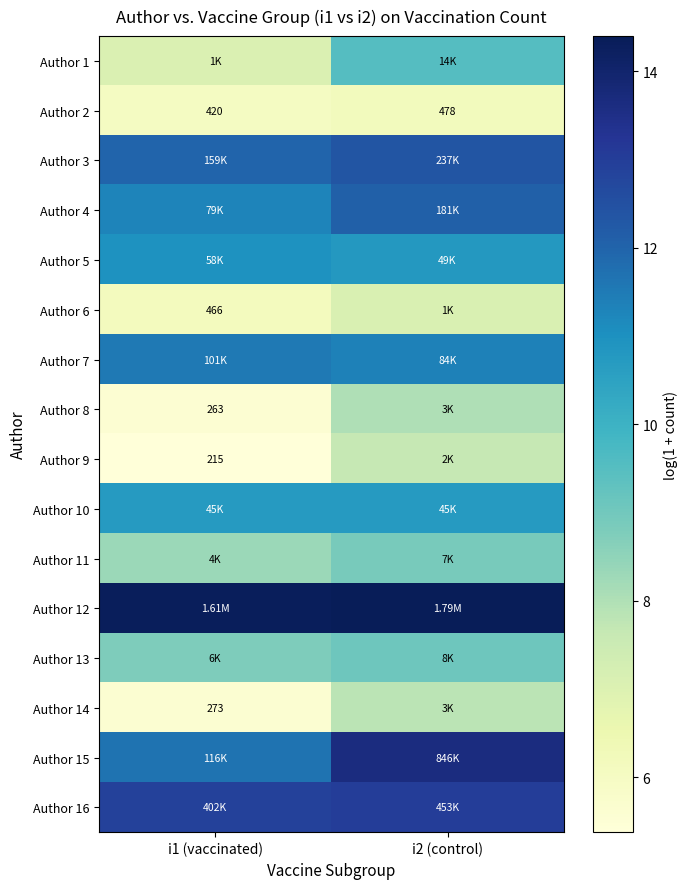

How many series are shown in this chart?

16